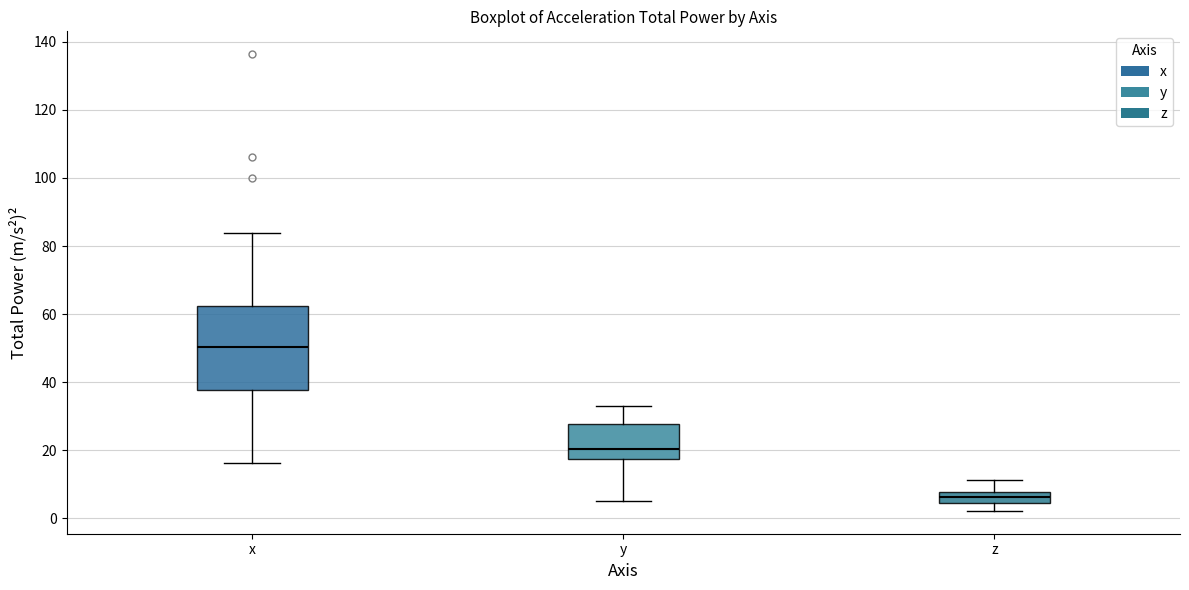

Reading left to right, transcribe this box plot: for each box, give where its median line is, the range the box spans, and where its two whiskers end, as read against the y-axis. The values are not printed on the chart, so give them approximately, as read against the axis.

x: median 50, box 38 to 62, whiskers 16 to 84
y: median 20, box 18 to 28, whiskers 6 to 34
z: median 6, box 4 to 8, whiskers 2 to 12